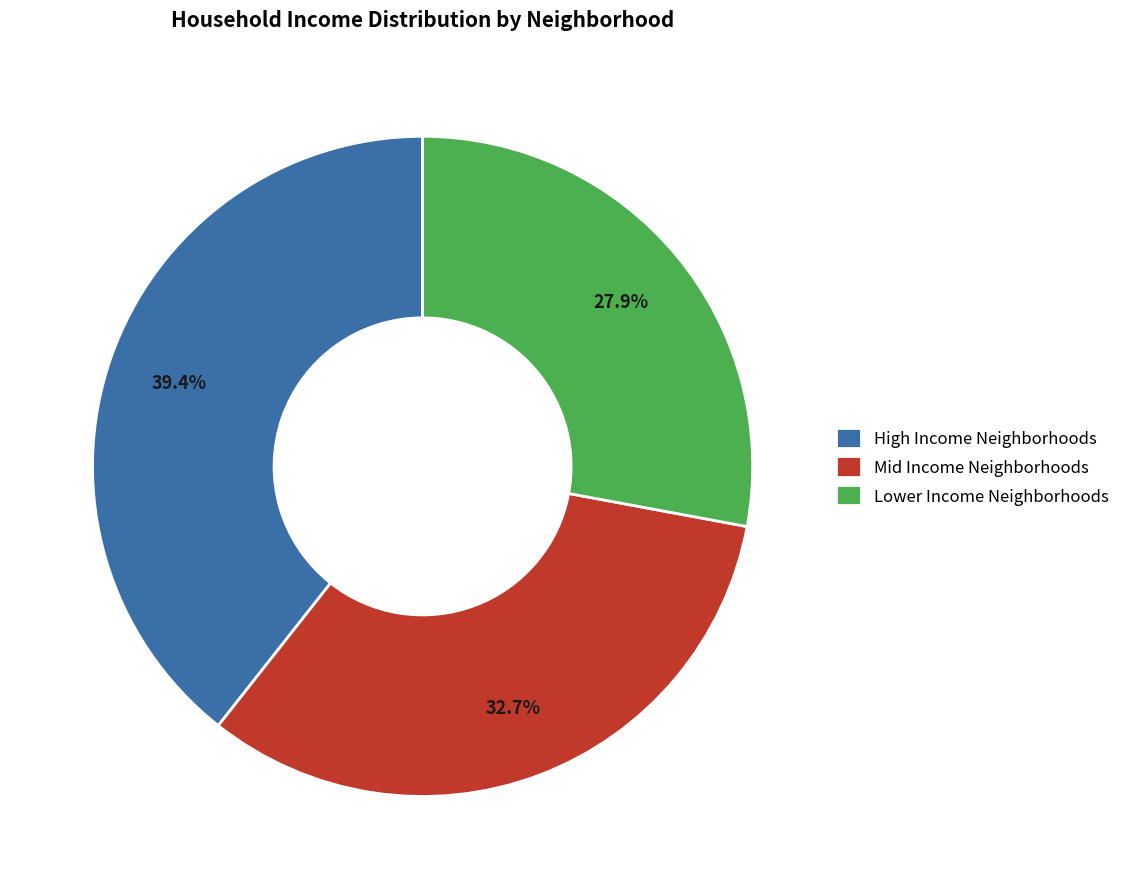

Combined, do Lower Income Neighborhoods and High Income Neighborhoods account for over 50%?

Yes